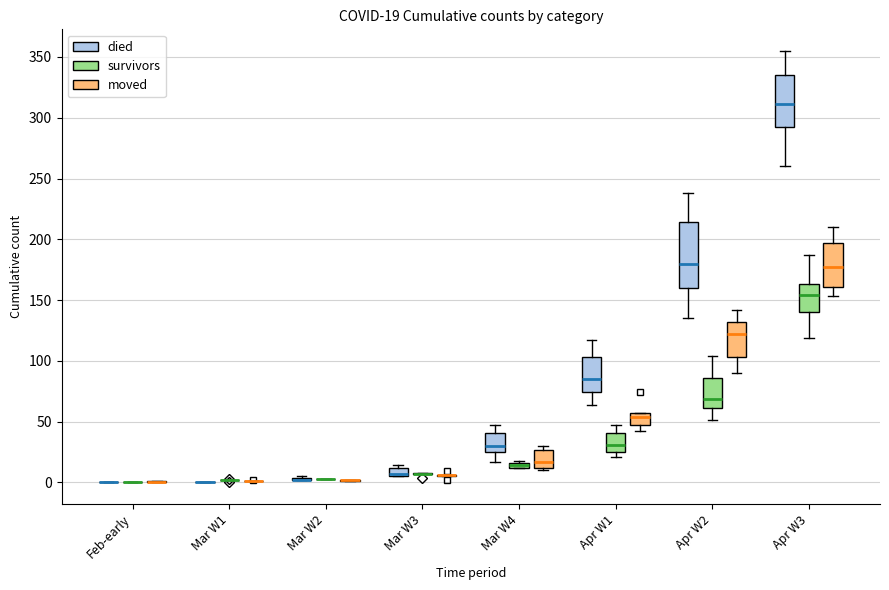

Comparing the boxes themselves (not the whiskers), which one is the tallest?

Apr W2 (died)